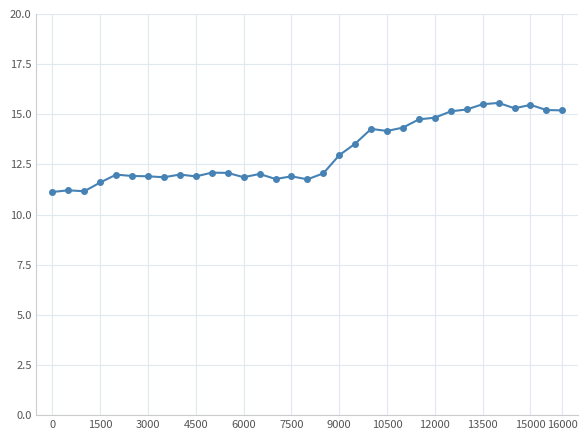

What is the smallest value displayed?

11.1